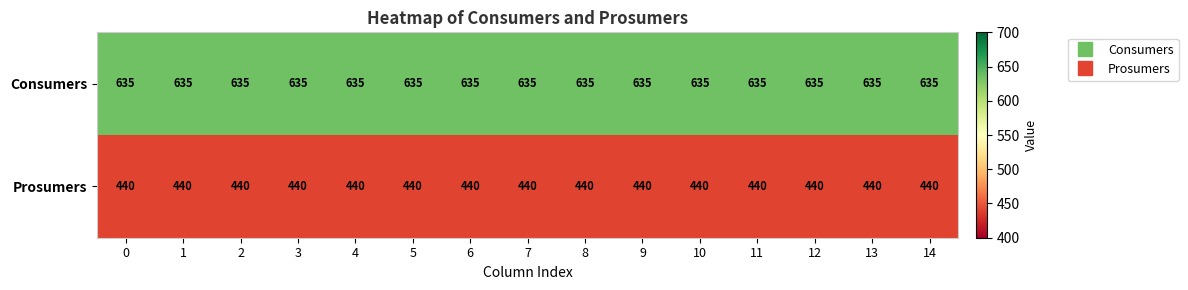

Rank the series by their maximum value, from highest to lowest.

Consumers, Prosumers